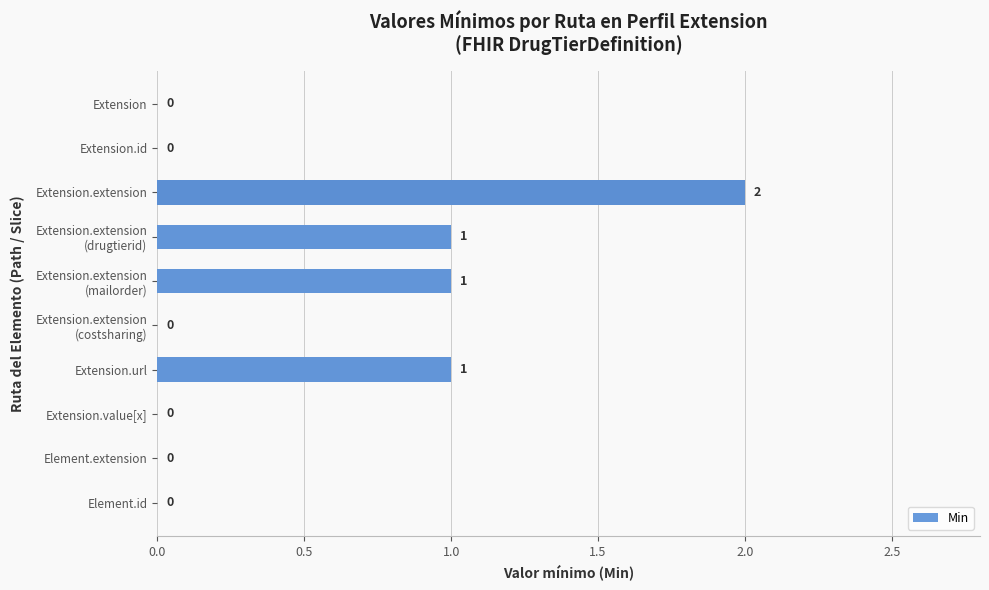

Are the bars grouped side by side (vs. stacked)?

No